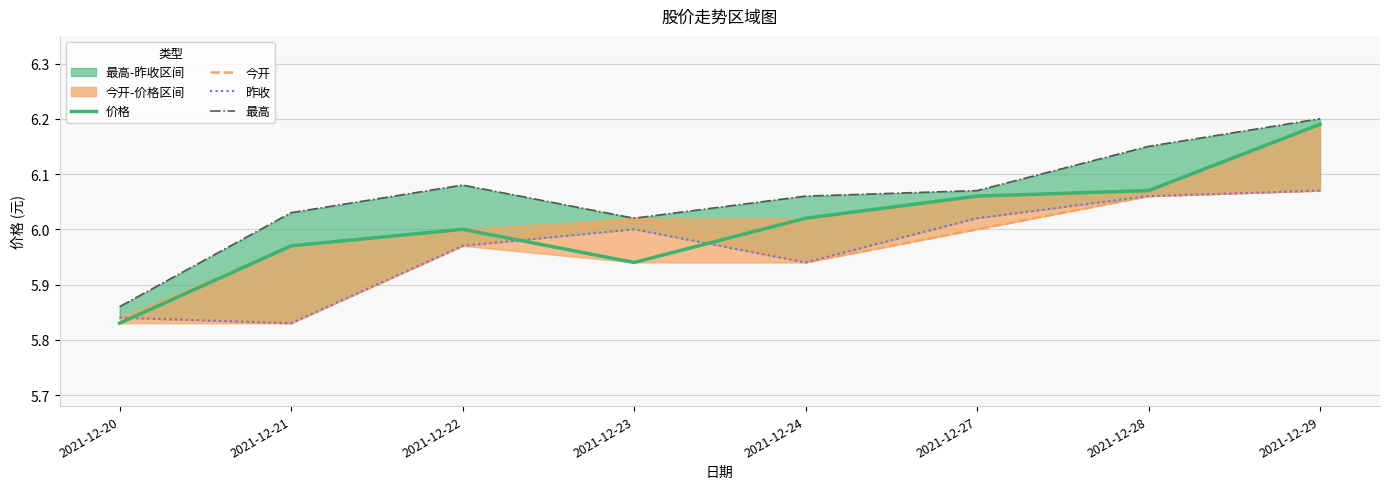

The 今开 series shows 6.0 at 2021-12-27. True or false?

True